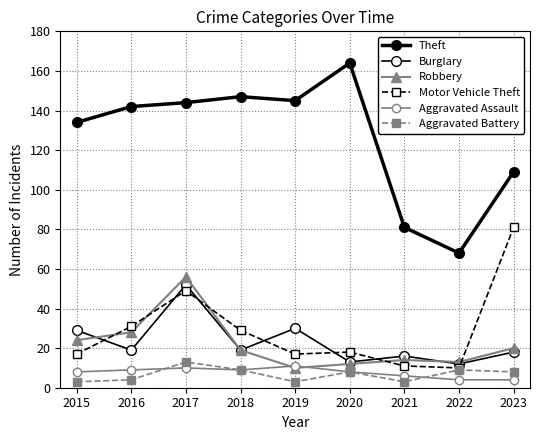

The Burglary series shows 16 at 2021. True or false?

True